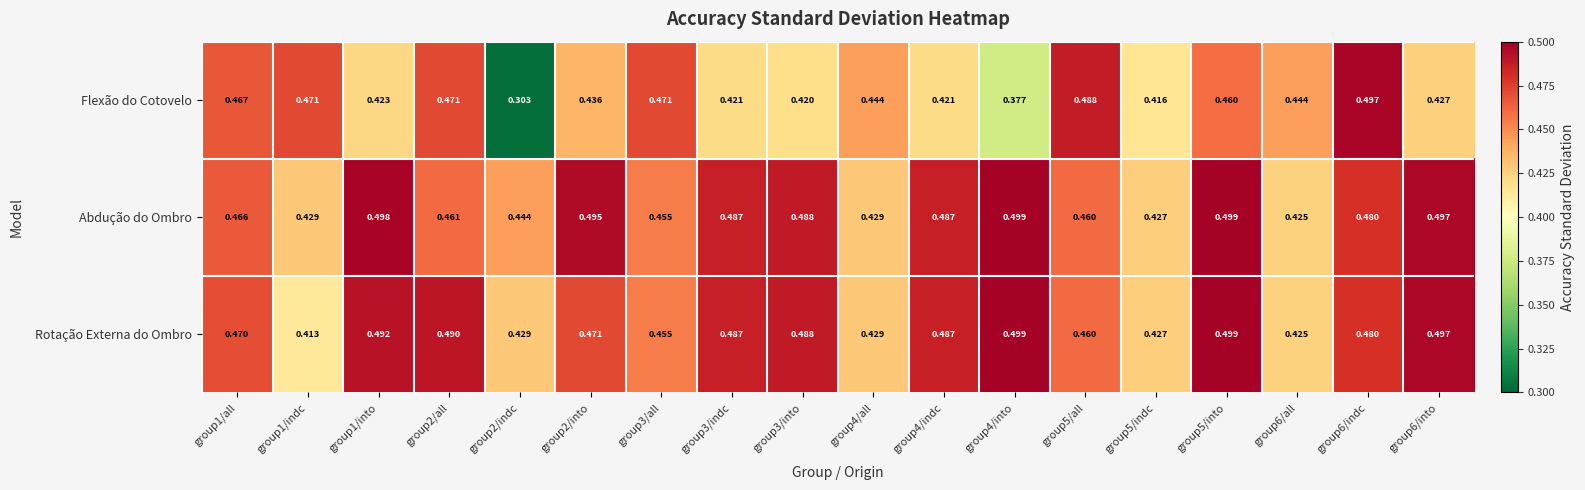

Rank the series at group2/indc from lowest to highest value.

Flexão do Cotovelo, Rotação Externa do Ombro, Abdução do Ombro